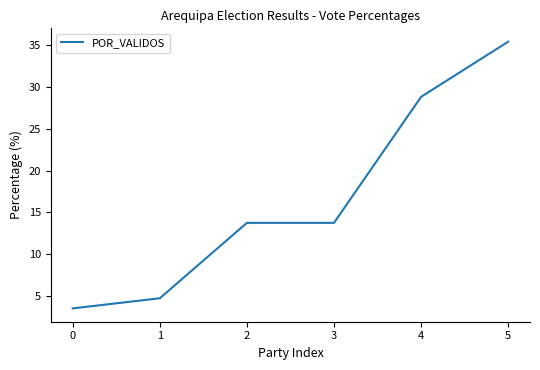

What is the greatest value displayed?

35.4